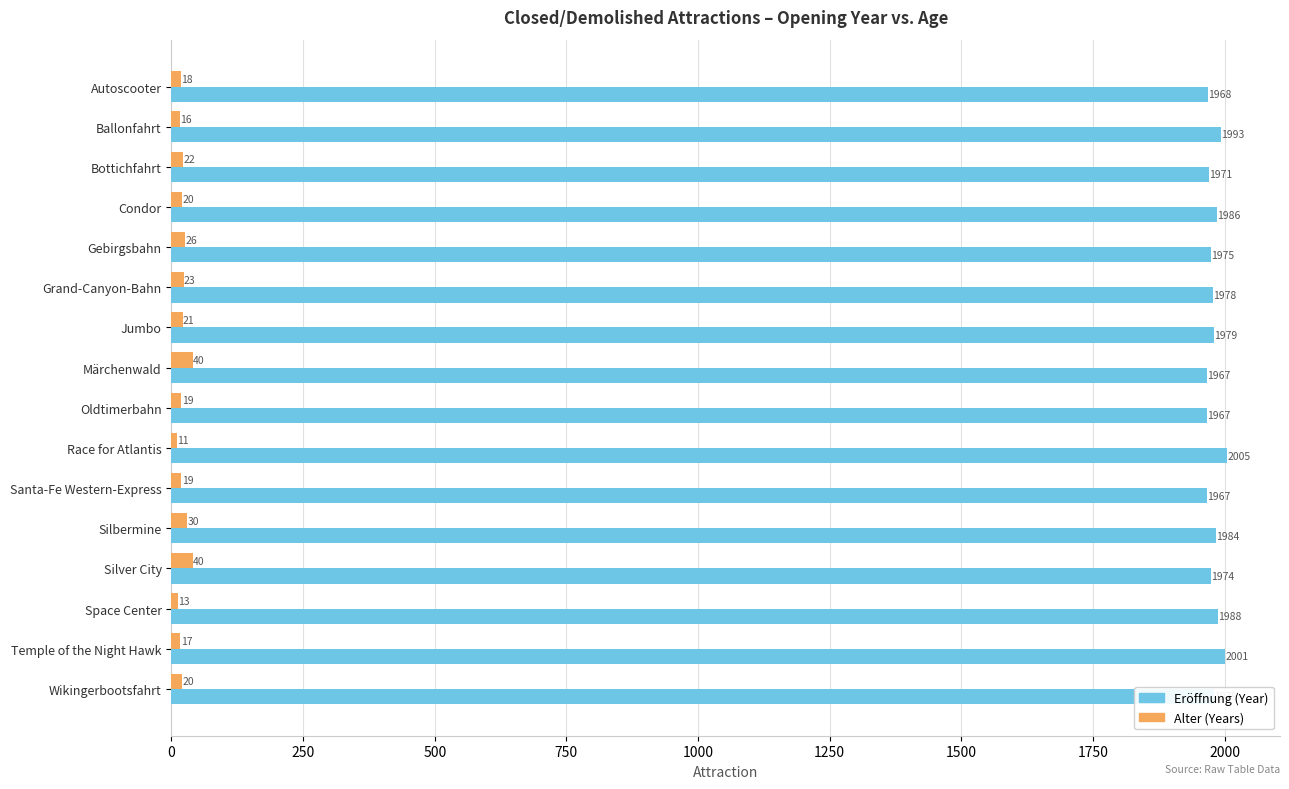

What is the smallest value displayed?

11